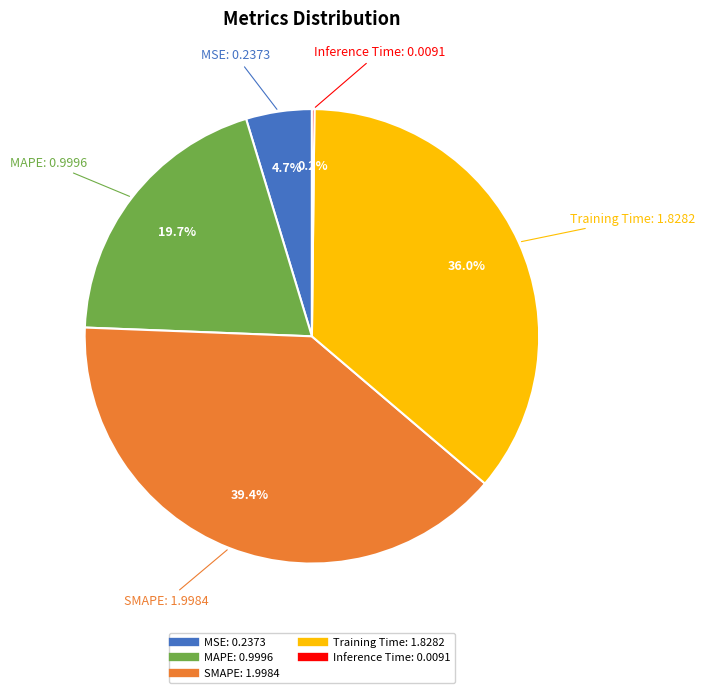

Does SMAPE represent more than half of the total?

No